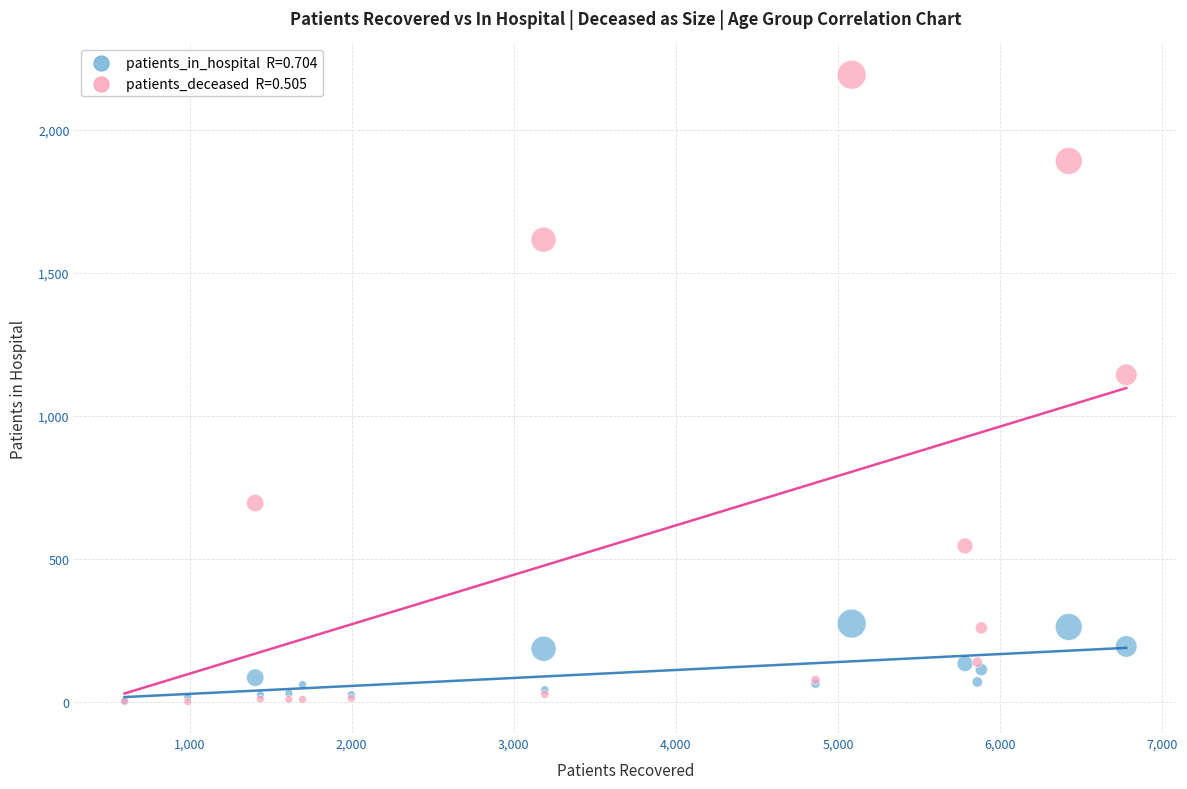

Across all series, what Y value is closest to 1097?

1144